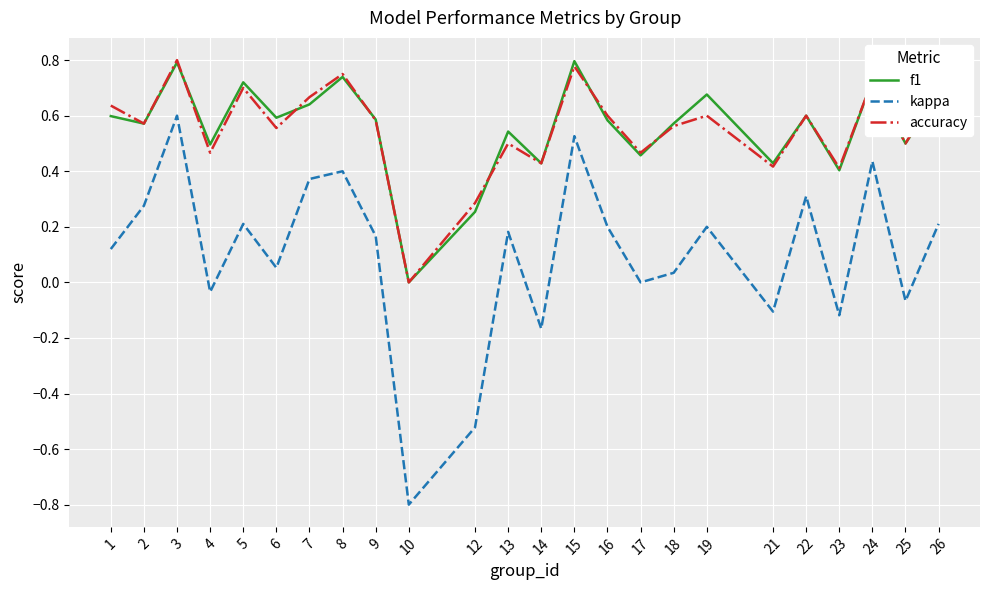

True or false: f1 and kappa intersect in this chart.

False